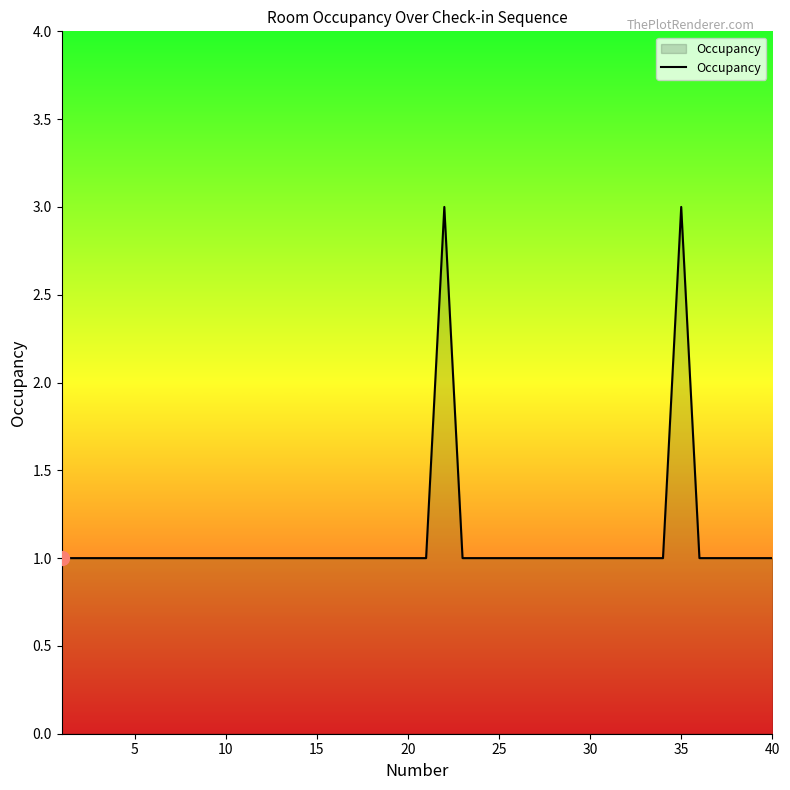

Reading left to right, list all the values displayed in this chart.

1	1	1	1	1	1	1	1	1	1	1	1	1	1	1	1	1	1	1	1	1	3	1	1	1	1	1	1	1	1	1	1	1	1	3	1	1	1	1	1